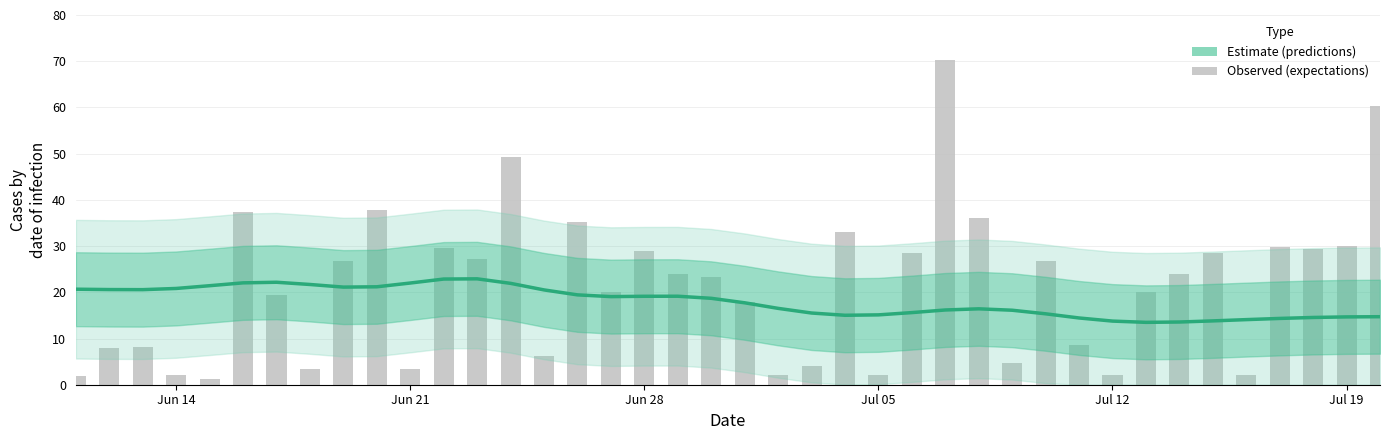

Is the value of expectations at 36 greater than the value of predictions at 33?

Yes